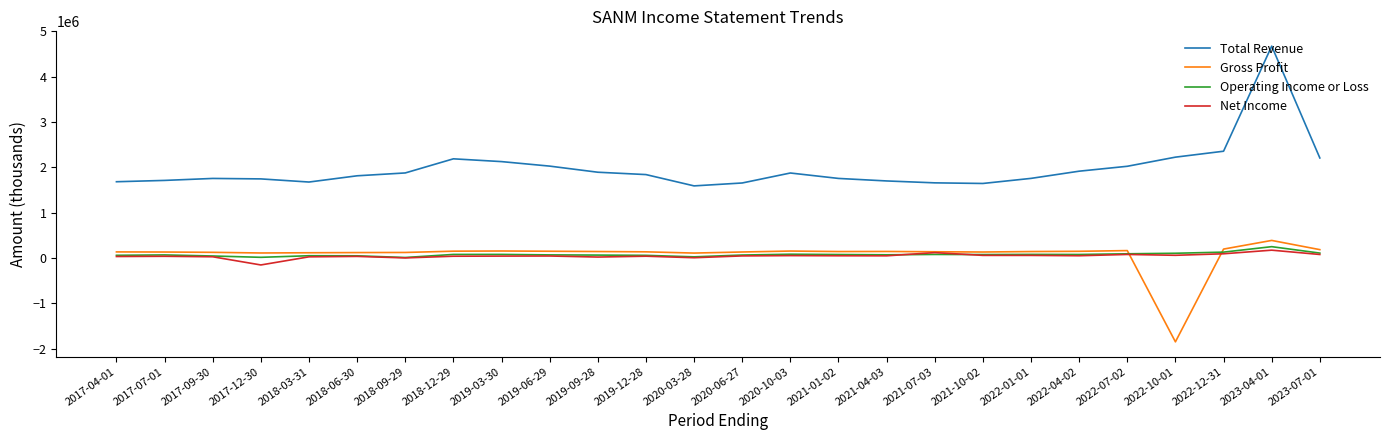

How many values in Gross Profit are above zero?

25